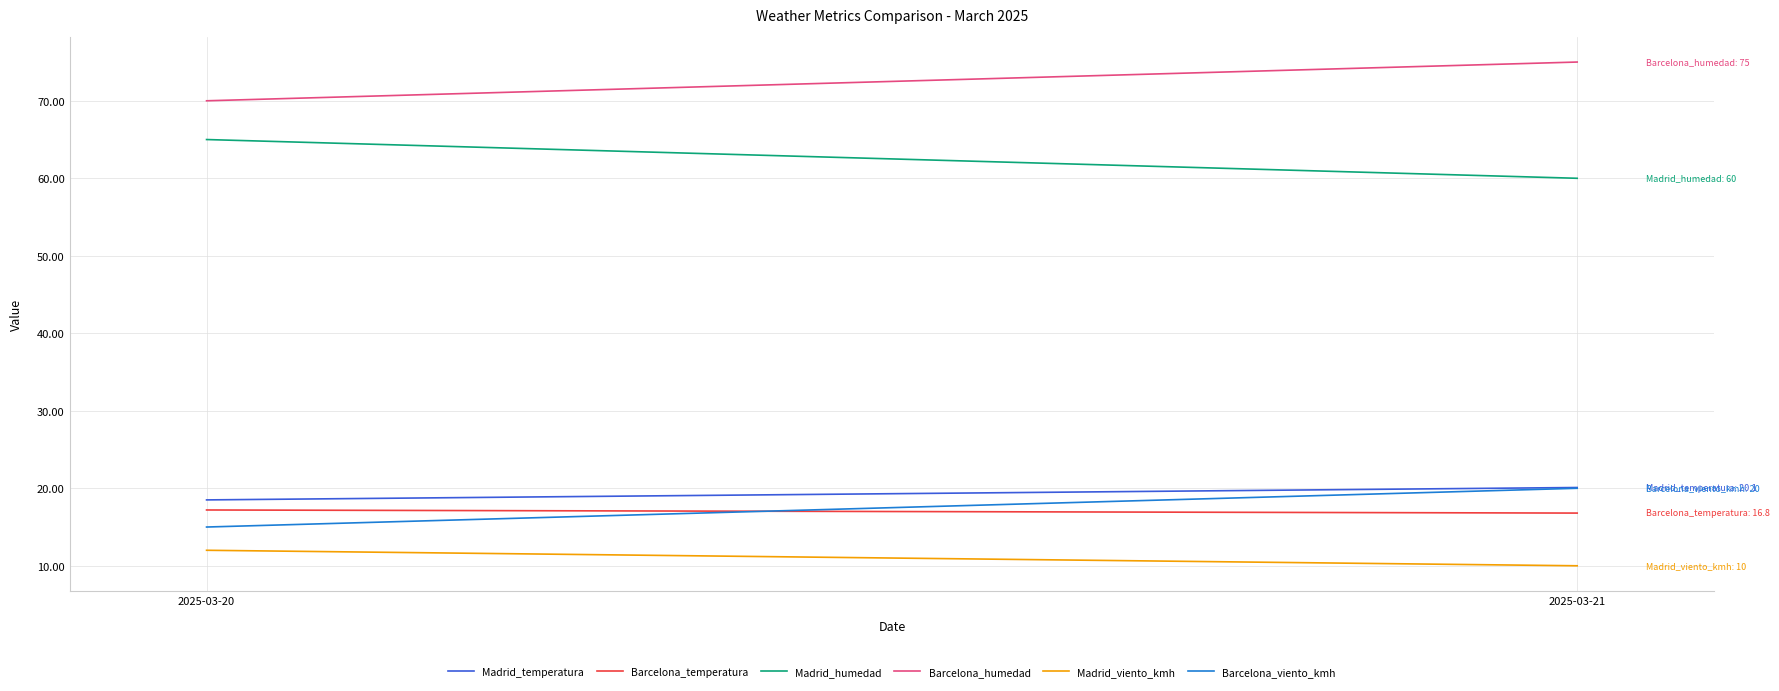

Between 2025-03-20 and 2025-03-21, which series saw the biggest shift?

Madrid_humedad